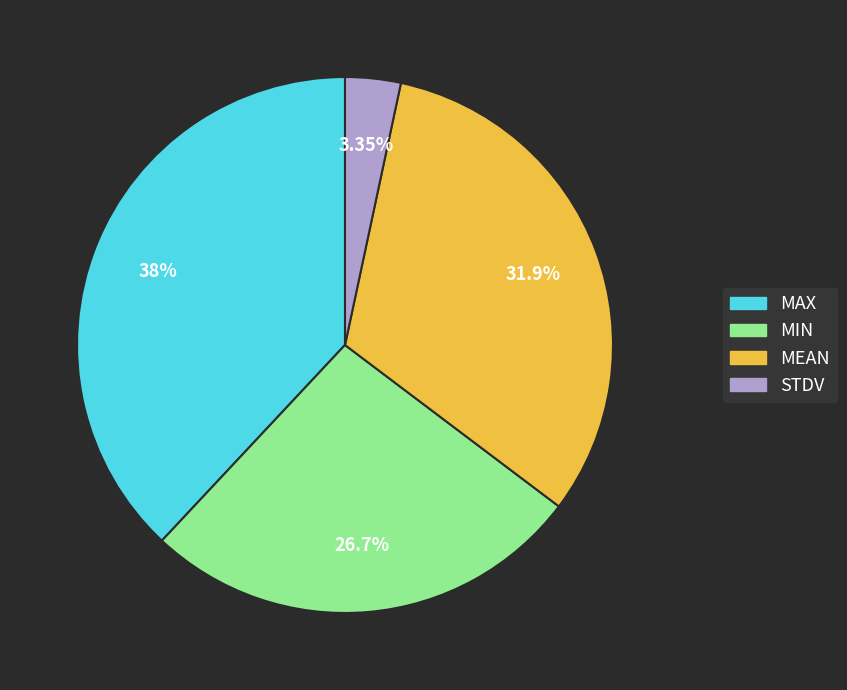

To the nearest percent, what is the combined percentage of STDV and MIN?

30%